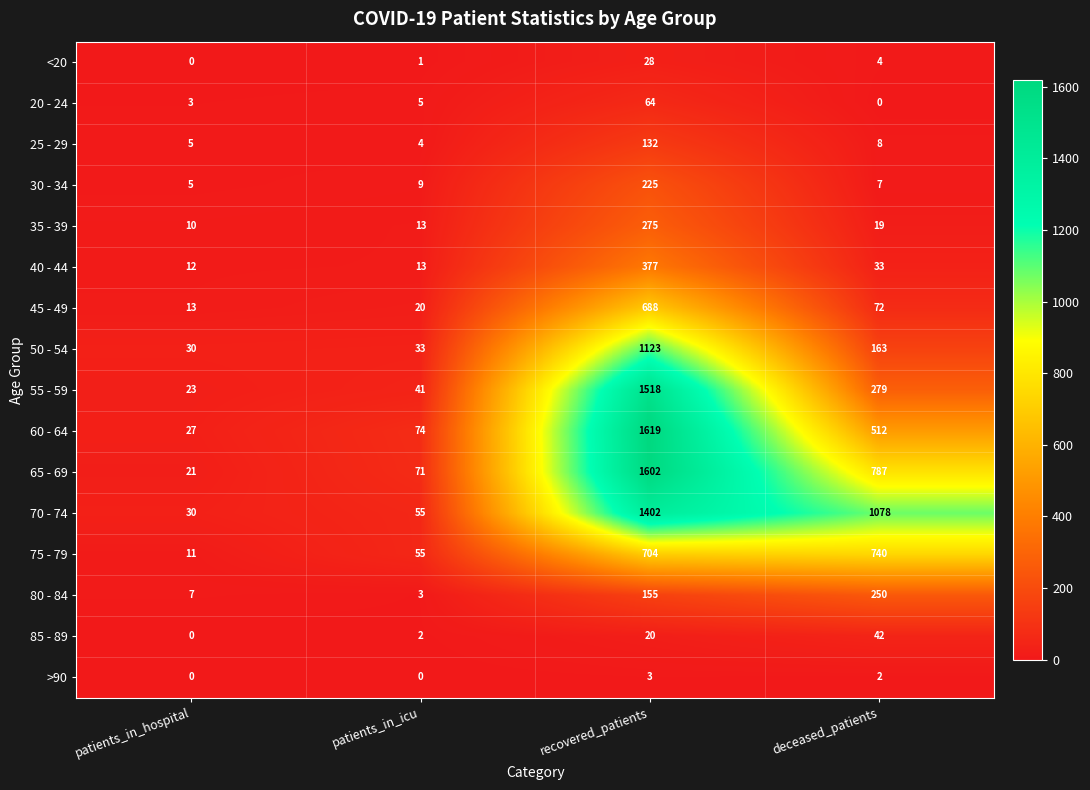

How many values in the 25 - 29 series are below 8?

2